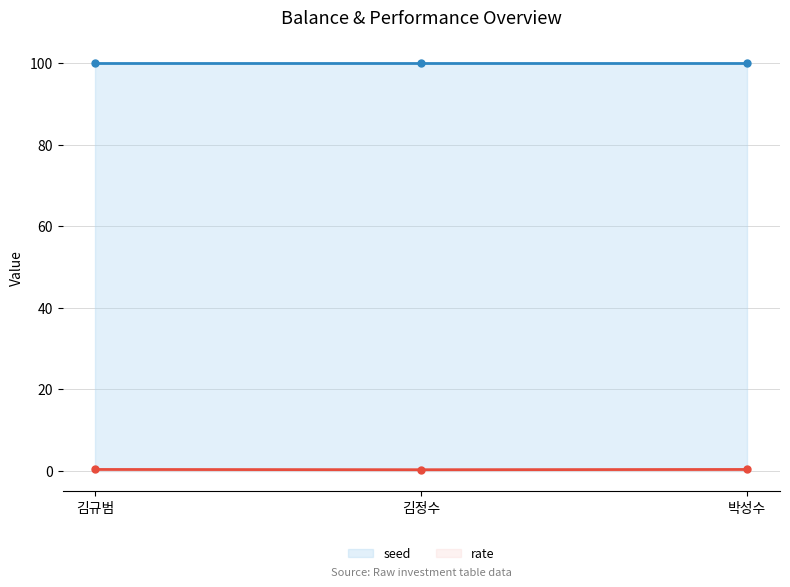

List the series in order of their peak value, lowest first.

rate (line), seed (line)